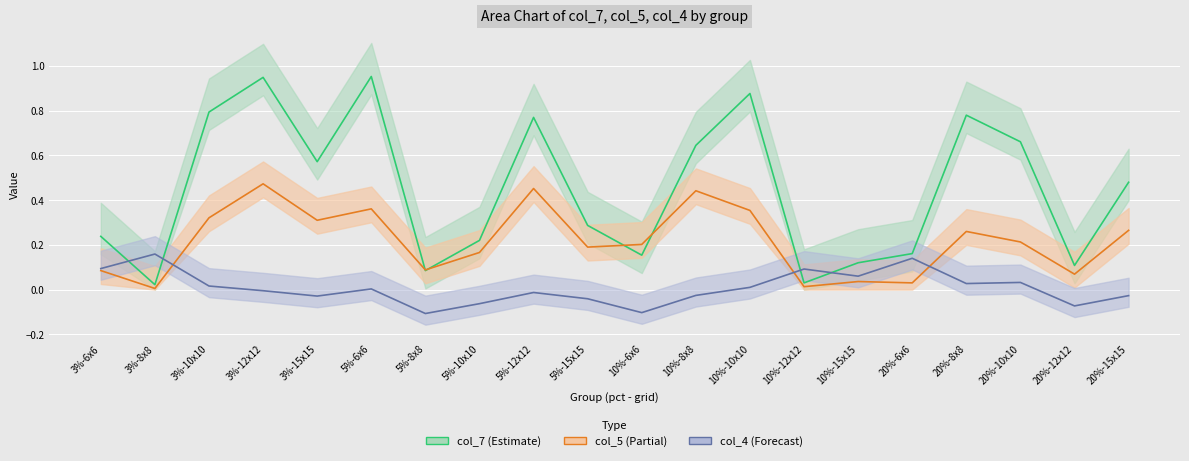

Which series has the largest range (max minus min)?

col_7